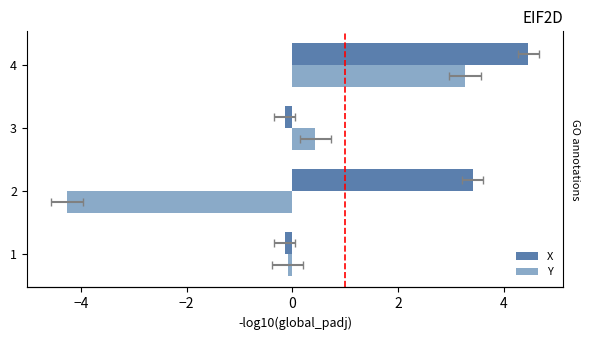

Reading right to left, transcribe all the data shown in this chart.

X: 4.5	-0.1	3.4	-0.1
Y: 3.3	0.4	-4.3	-0.1